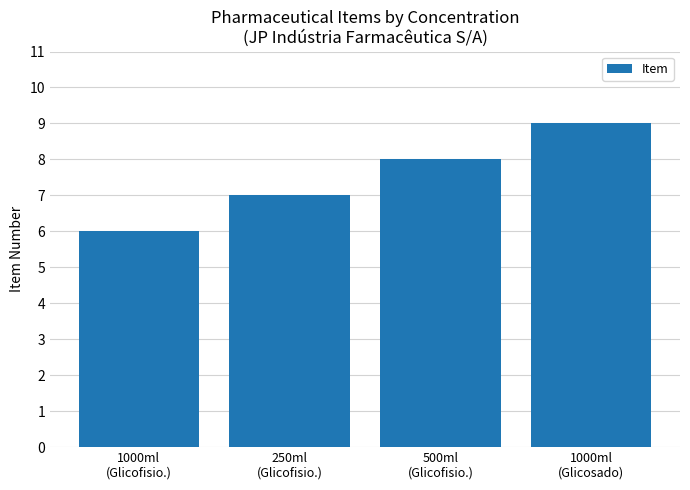

How many data points does each series have?

4